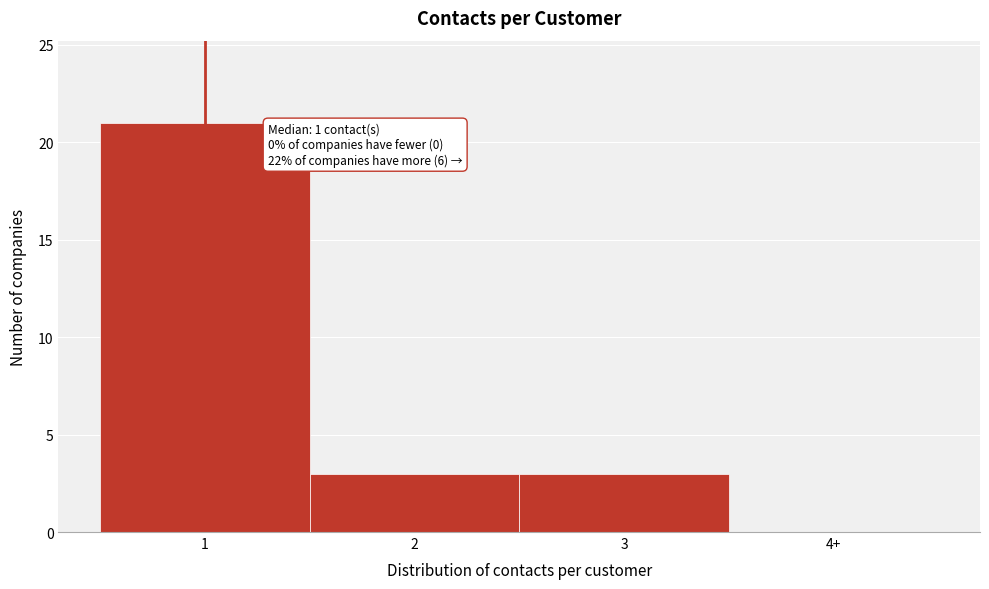

Reading left to right, transcribe all the data shown in this chart.

1=21	2=3	3=3	4+=0